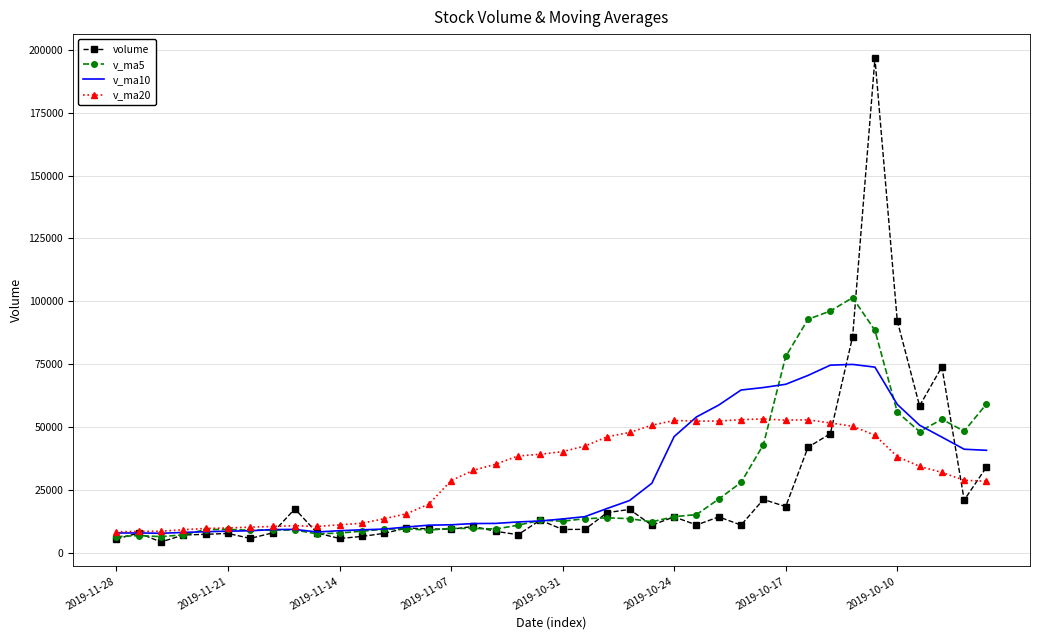

Which series has the largest range (max minus min)?

volume